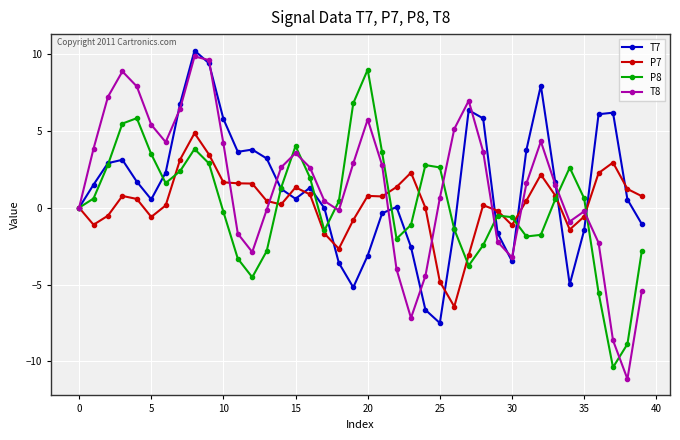

What is the value of the T7 point at the 3rd from the left?

2.9